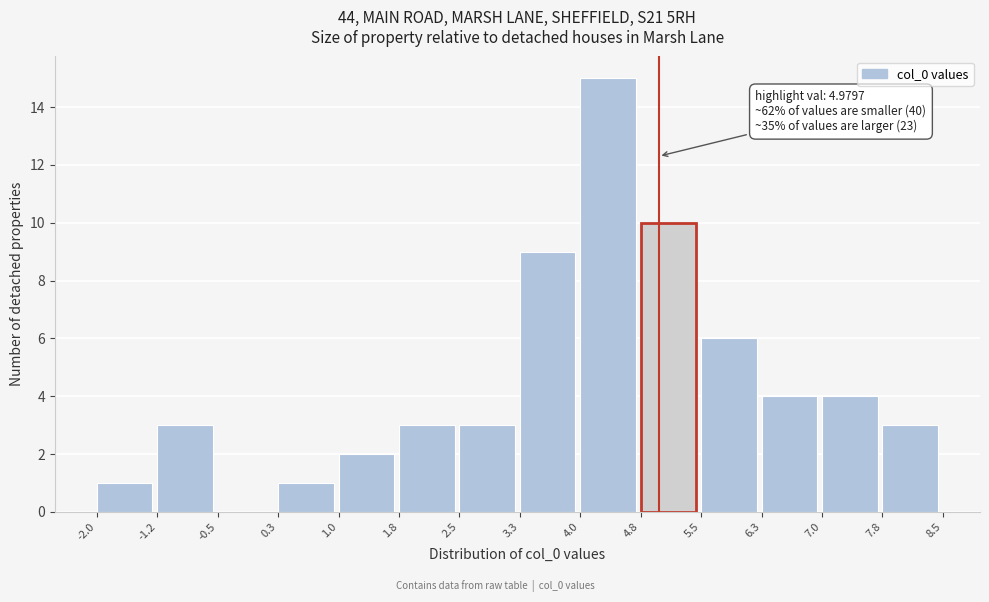

Which range on the x-axis has the tallest bar?

4.0 to 4.8